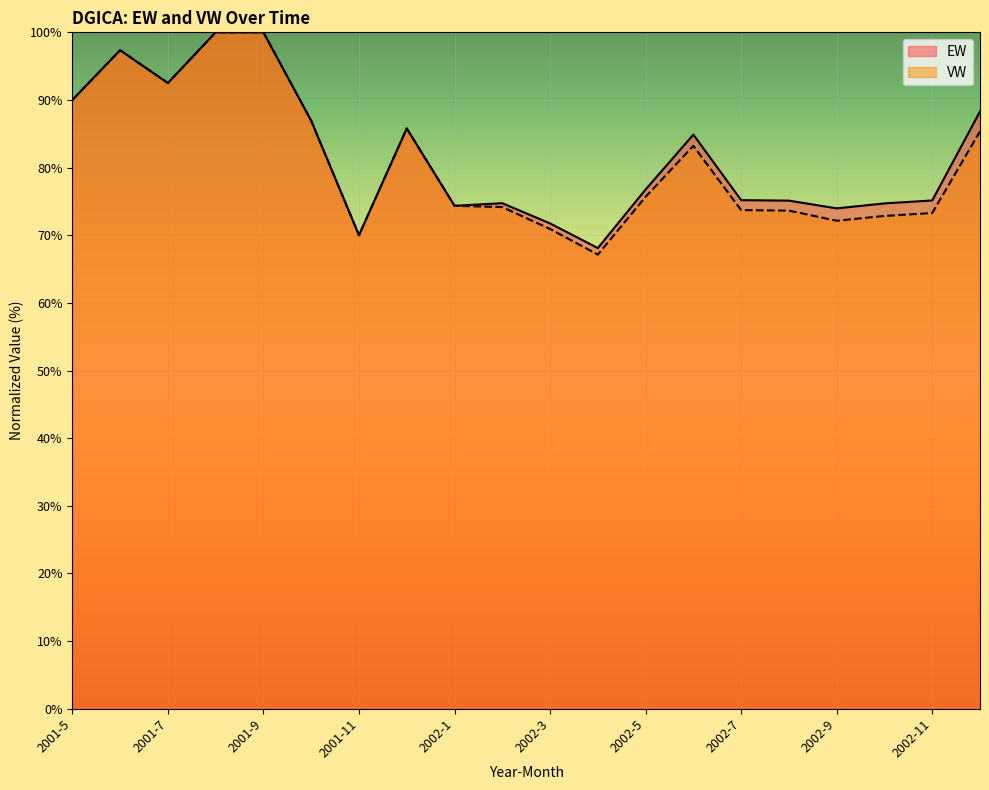

Rank the series by their average value, from lowest to highest.

VW, EW